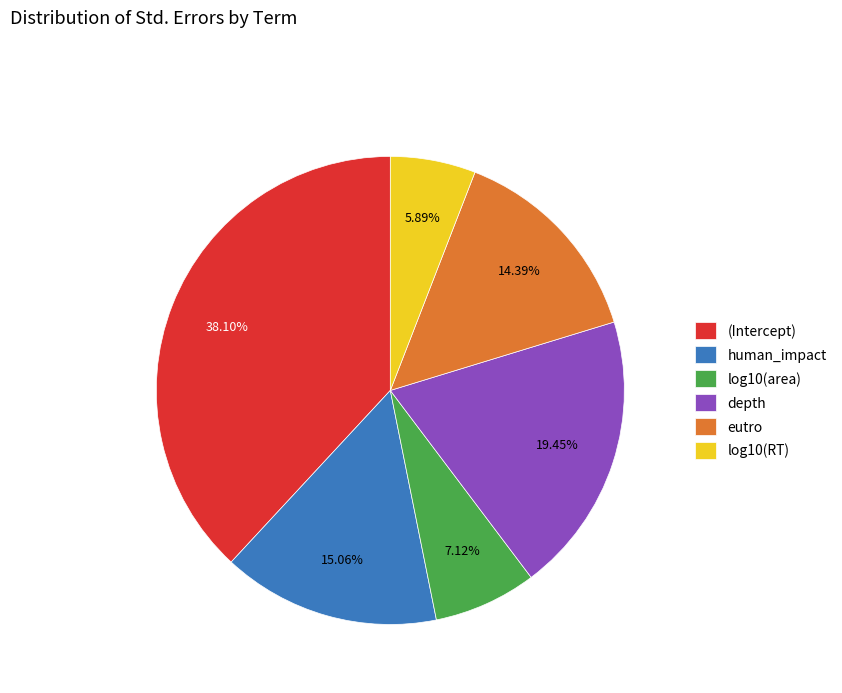

What portion of the pie excludes depth?

80.6%